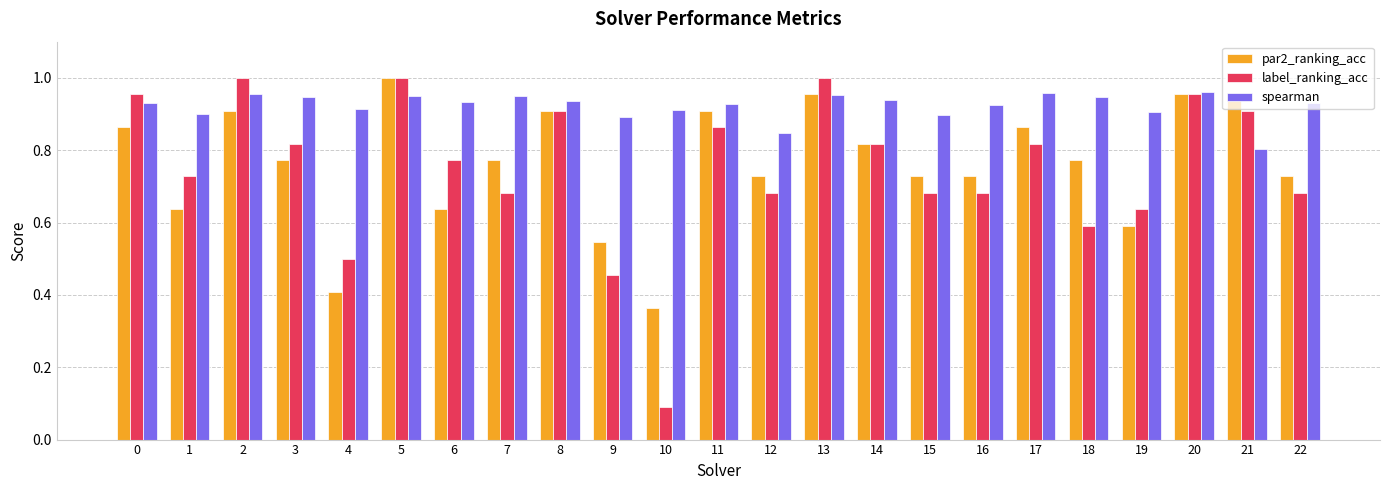

What is the sum of all label_ranking_acc values?

17.2